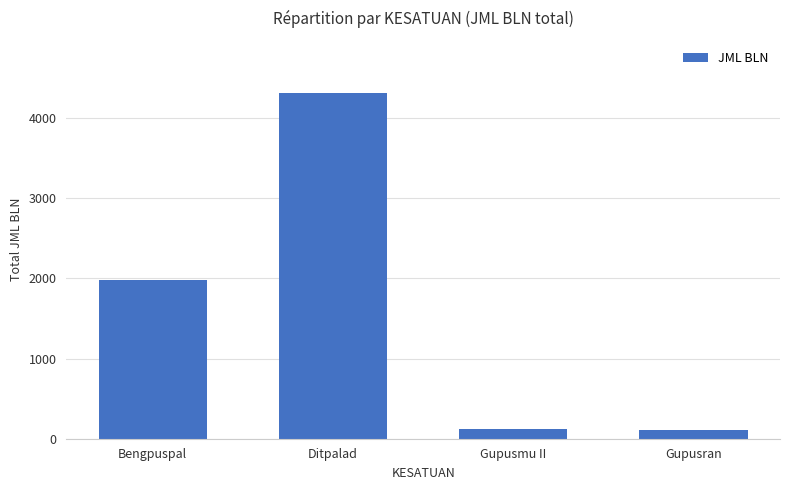

What is the maximum value shown in the chart?

4319